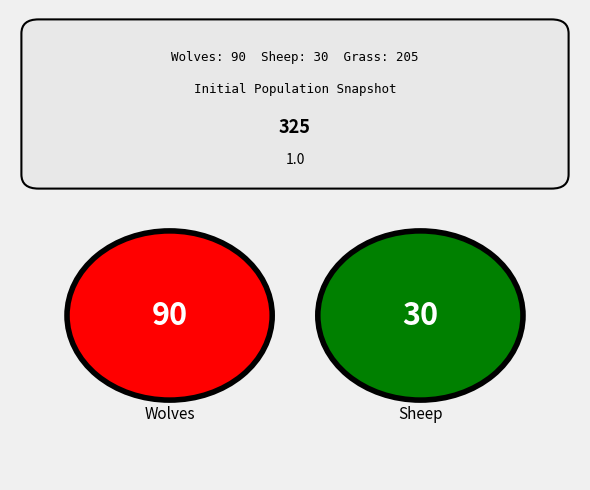

What portion of the pie excludes Grass?

36.9%